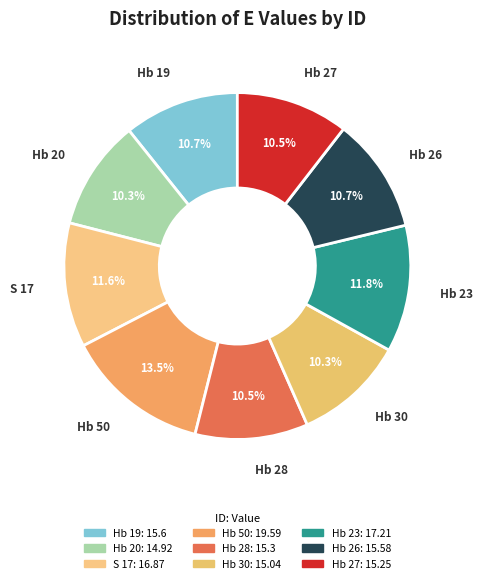

What portion of the pie excludes Hb 28?

89.5%